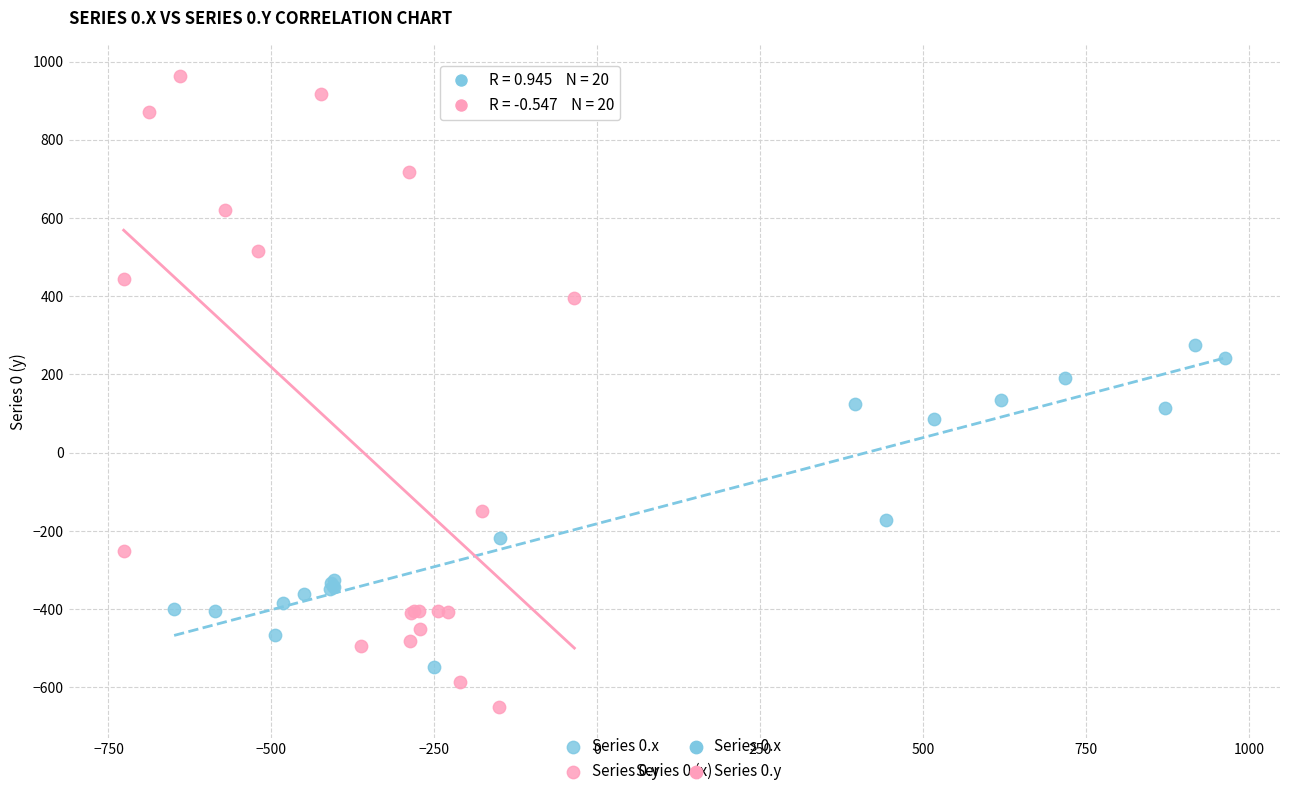

Which series reaches the maximum Y coordinate?

Series 0.y